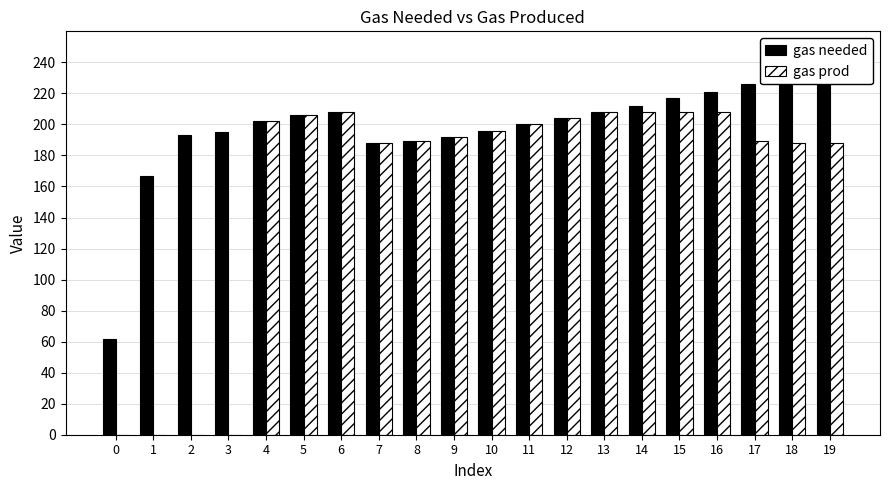

What is the maximum value for gas prod?

208